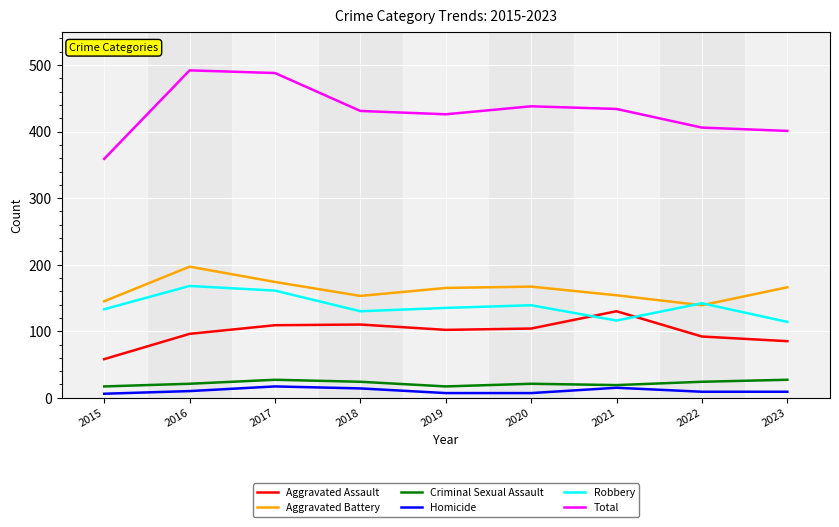

Is the value of Aggravated Battery at 2017 greater than the value of Criminal Sexual Assault at 2016?

Yes